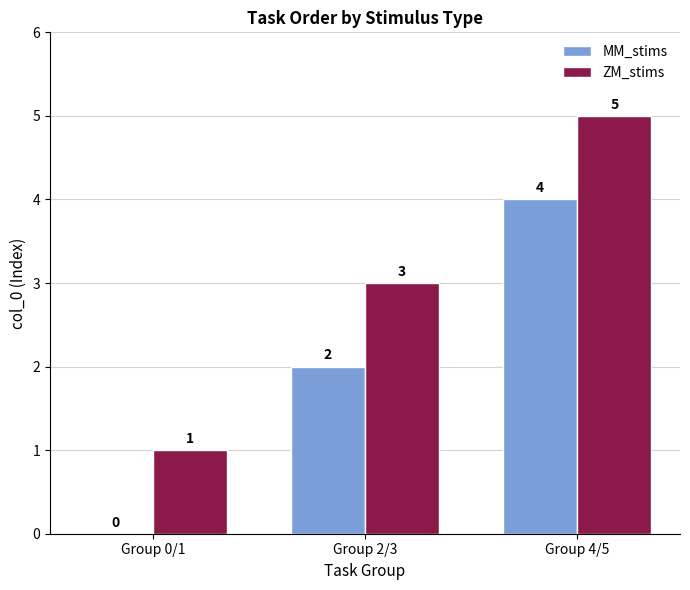

Is the value of ZM_stims at Group 4/5 greater than the value of MM_stims at Group 2/3?

Yes